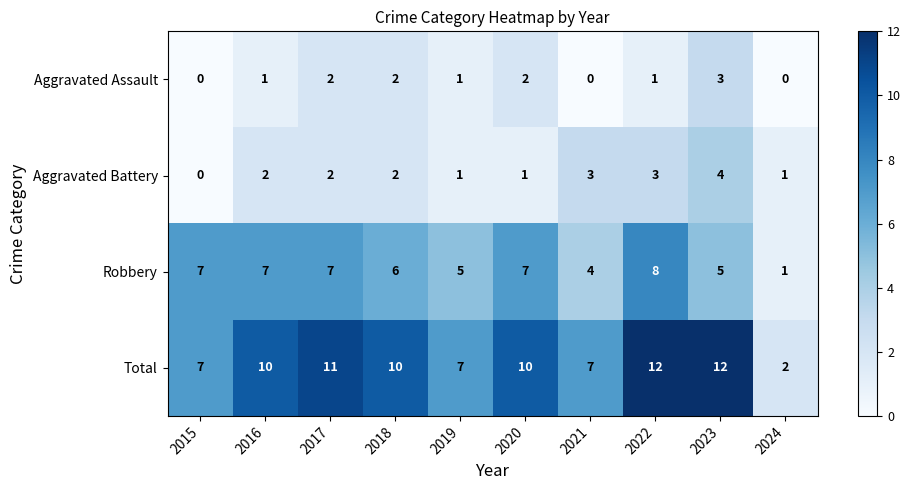

Is the value of Aggravated Assault at 2020 greater than the value of Aggravated Battery at 2023?

No